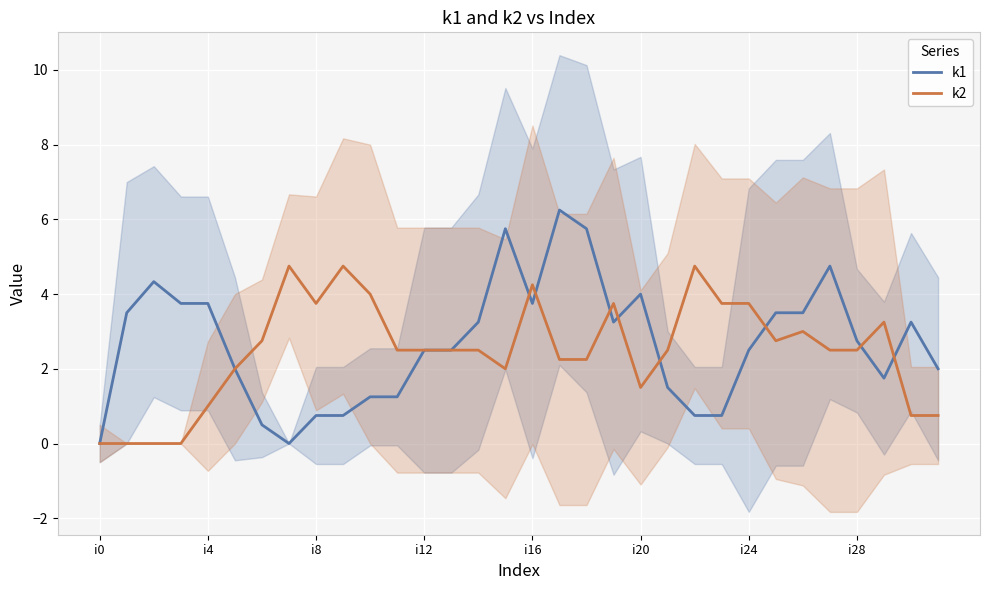

Reading left to right, list all the values displayed in this chart.

k1: 0.0	3.5	4.3	3.8	3.8	2.0	0.5	0.0	0.8	0.8	1.2	1.2	2.5	2.5	3.2	5.8	3.8	6.2	5.8	3.2	4.0	1.5	0.8	0.8	2.5	3.5	3.5	4.8	2.8	1.8	3.2	2.0
k2: 0.0	0.0	0.0	0.0	1.0	2.0	2.8	4.8	3.8	4.8	4.0	2.5	2.5	2.5	2.5	2.0	4.2	2.2	2.2	3.8	1.5	2.5	4.8	3.8	3.8	2.8	3.0	2.5	2.5	3.2	0.8	0.8